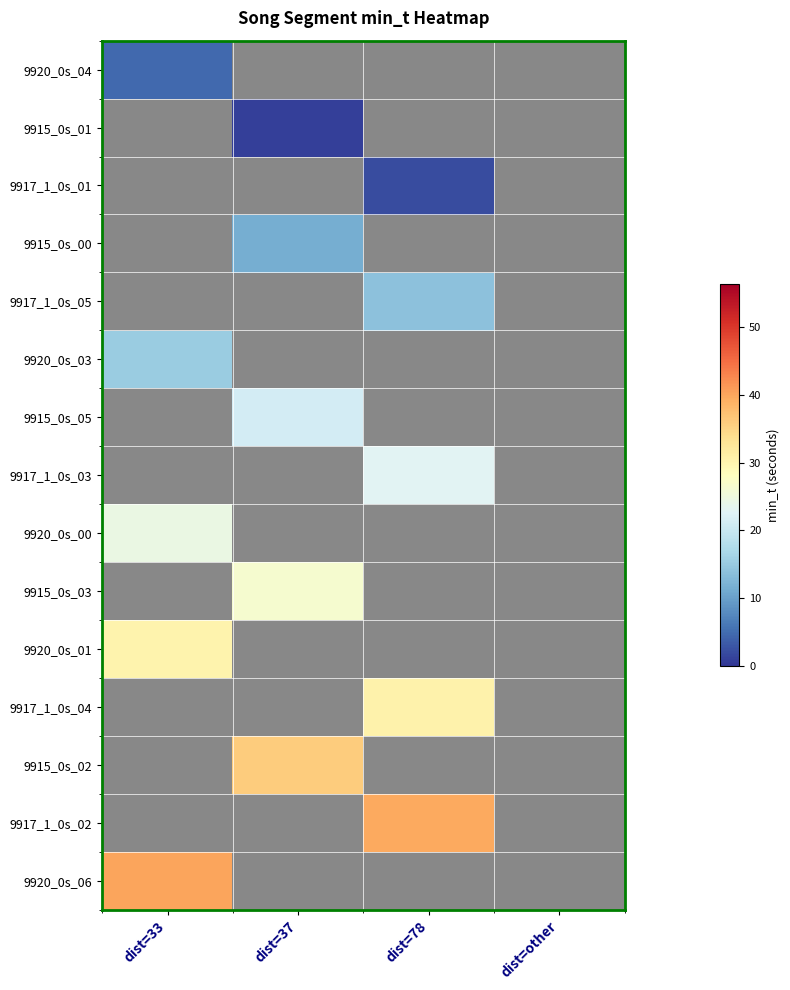

List the series in order of their peak value, lowest first.

9920_0s_04, 9915_0s_01, 9917_1_0s_01, 9915_0s_00, 9917_1_0s_05, 9920_0s_03, 9915_0s_05, 9917_1_0s_03, 9920_0s_00, 9915_0s_03, 9920_0s_01, 9917_1_0s_04, 9915_0s_02, 9917_1_0s_02, 9920_0s_06